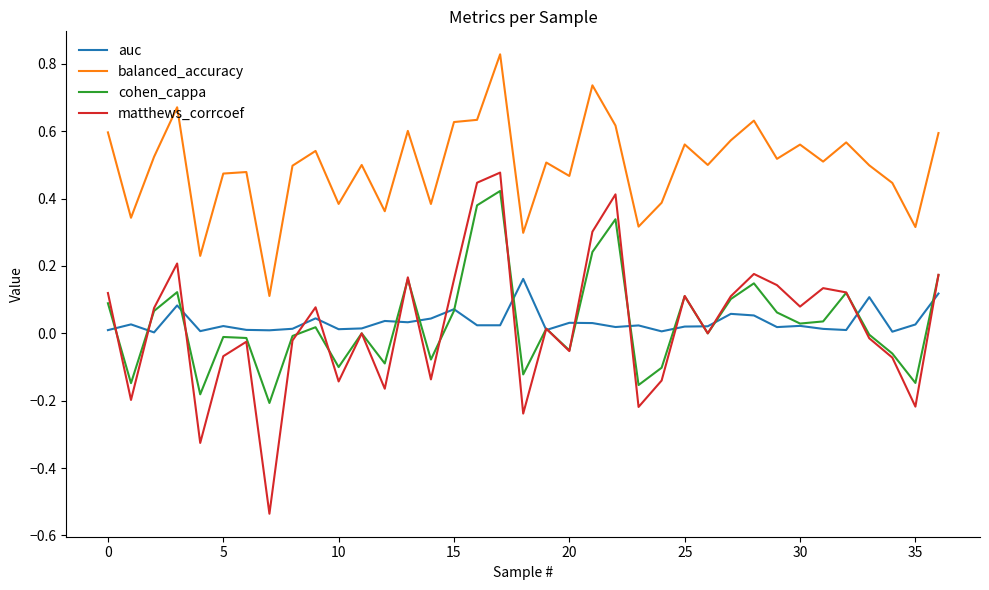

Which series has the widest spread of values?

matthews_corrcoef